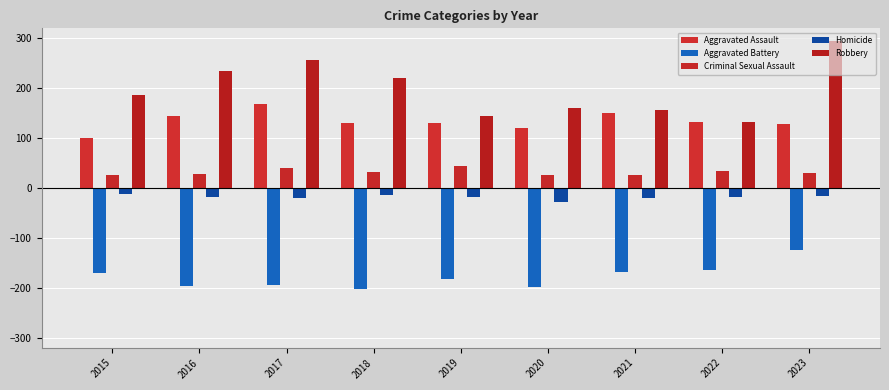

What is the value of the Aggravated Battery bar at the 9th from the left?

-125